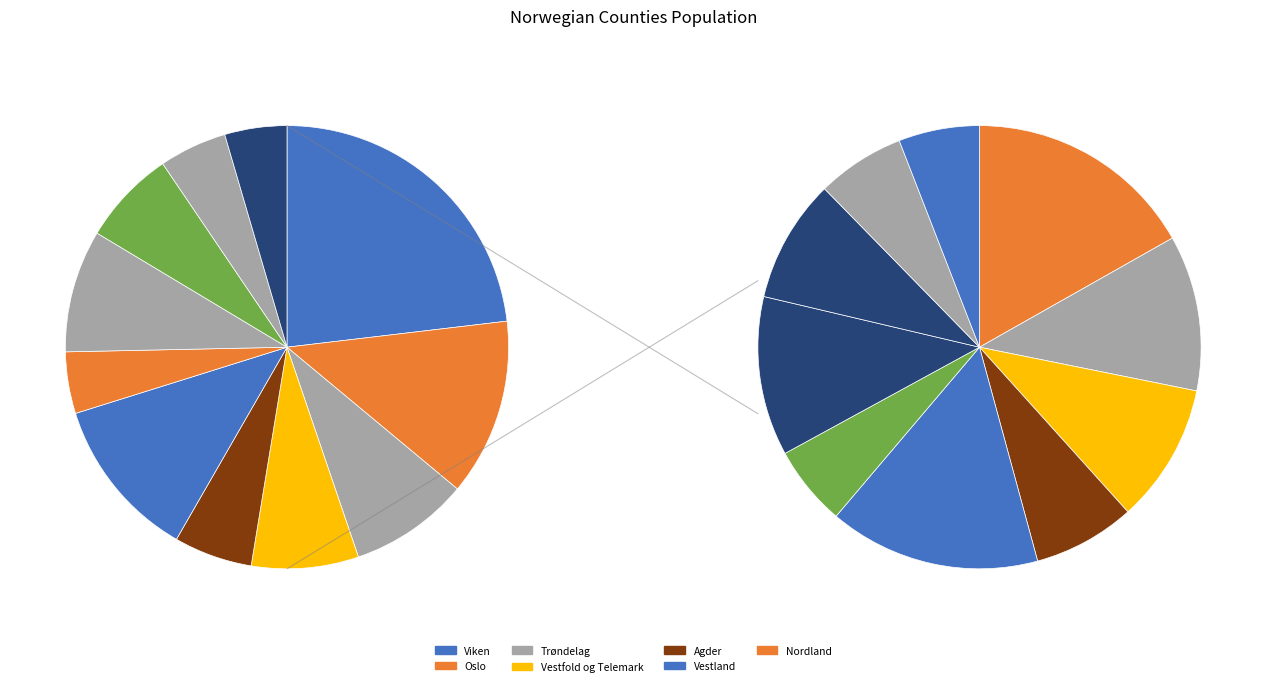

How many slices are in this pie chart?

11